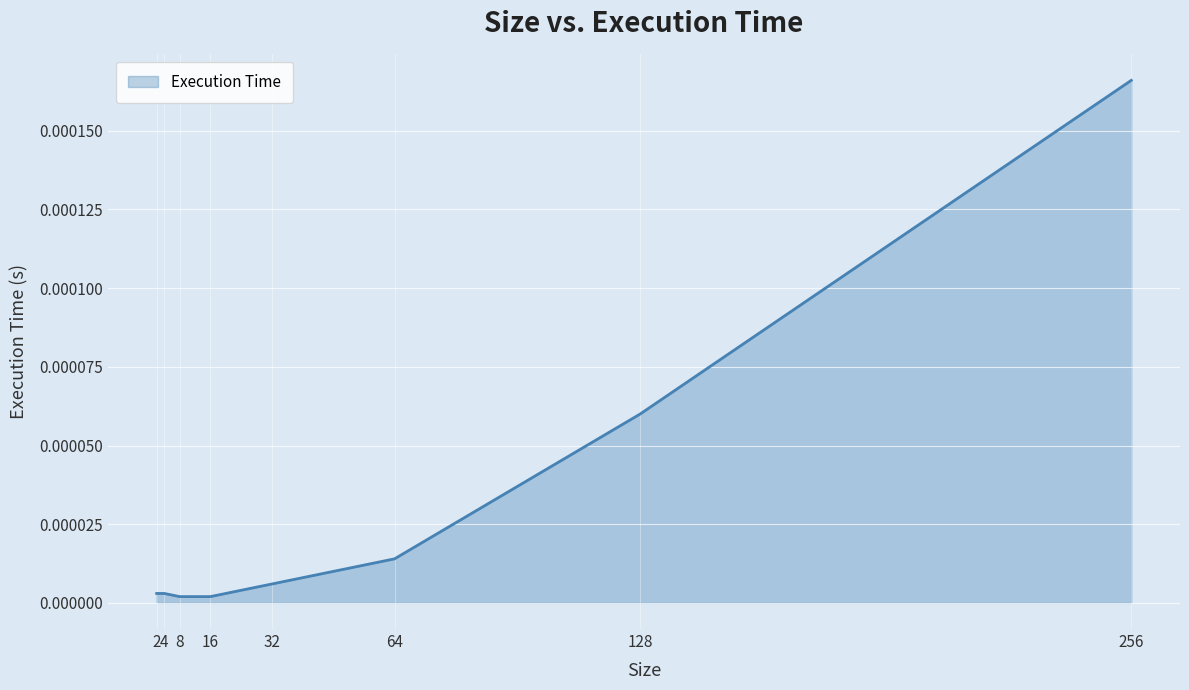

True or false: there are more than 1 points higher than both neighbors.

False